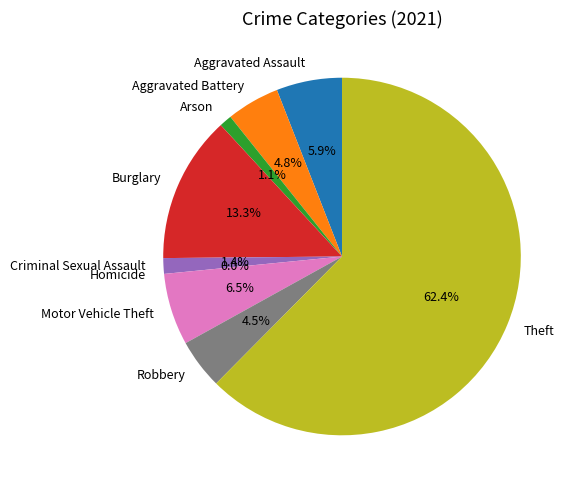

What is the smallest slice in the pie chart?

Homicide